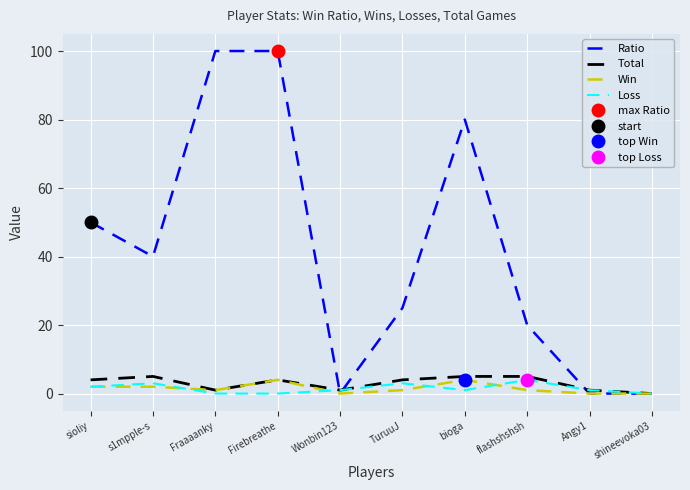

What is the difference between the Win values at Angy1 and bioga?

4